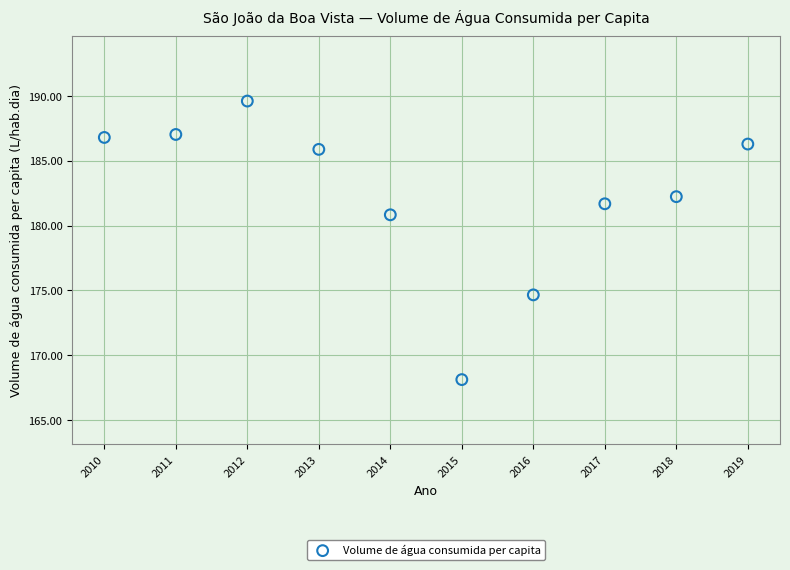

What Y value in the scatter plot is closest to 178?

180.8